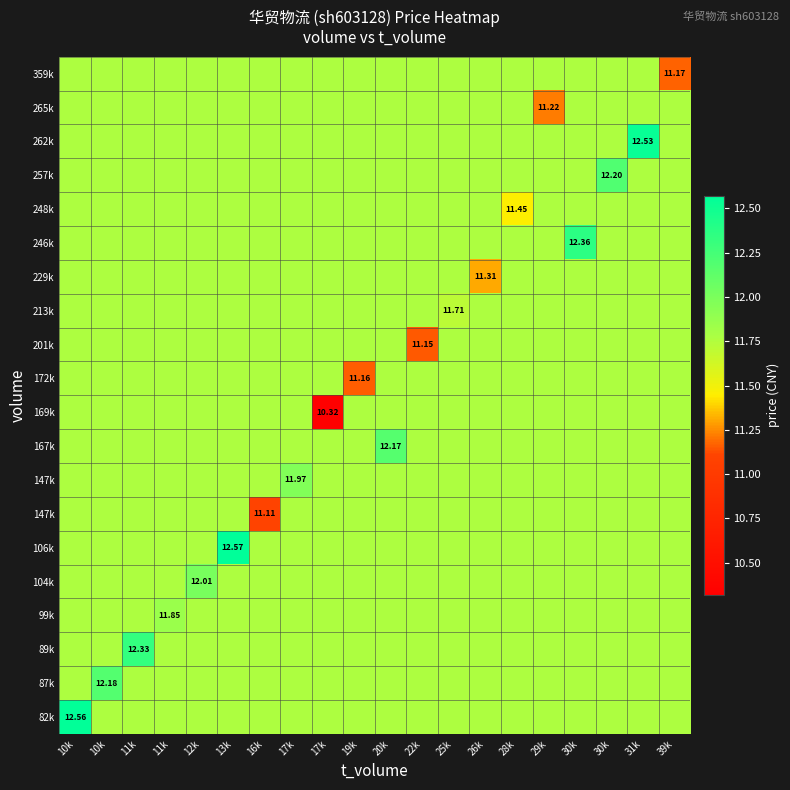

What is the spread (max minus min) of values at 29k?

0.5